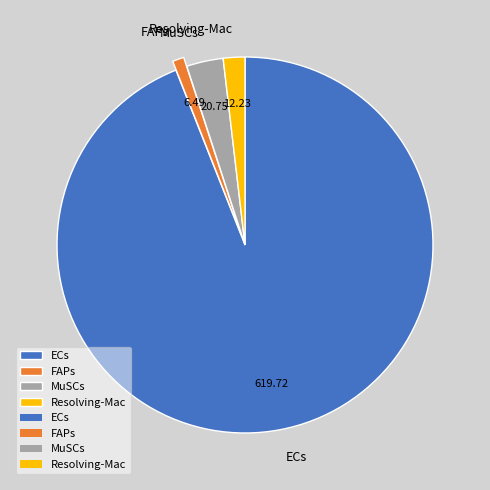

Do FAPs and MuSCs together represent more than half of the pie?

No